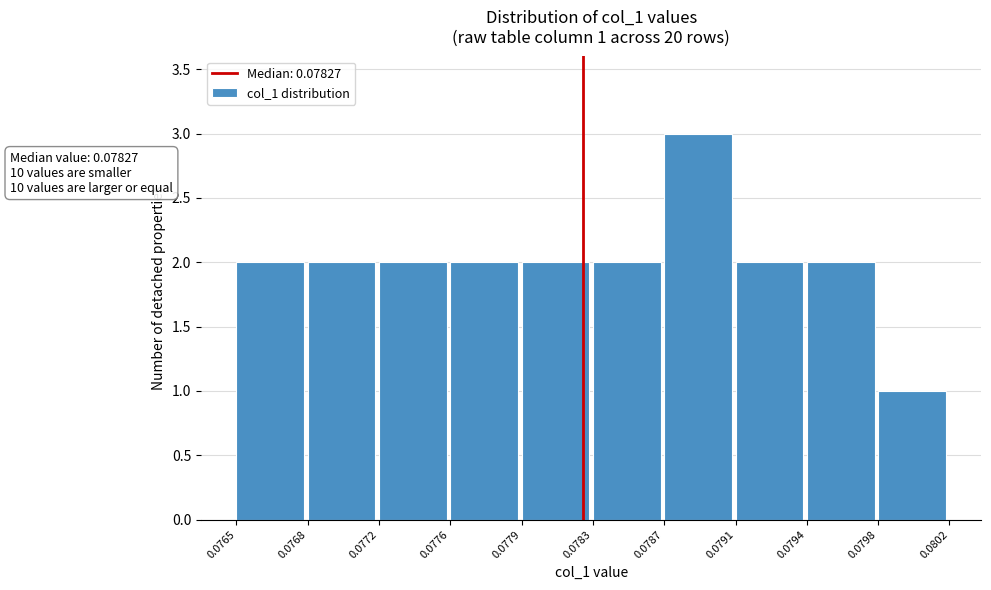

Reading left to right, what are all the values shown in this chart?

2	2	2	2	2	2	3	2	2	1